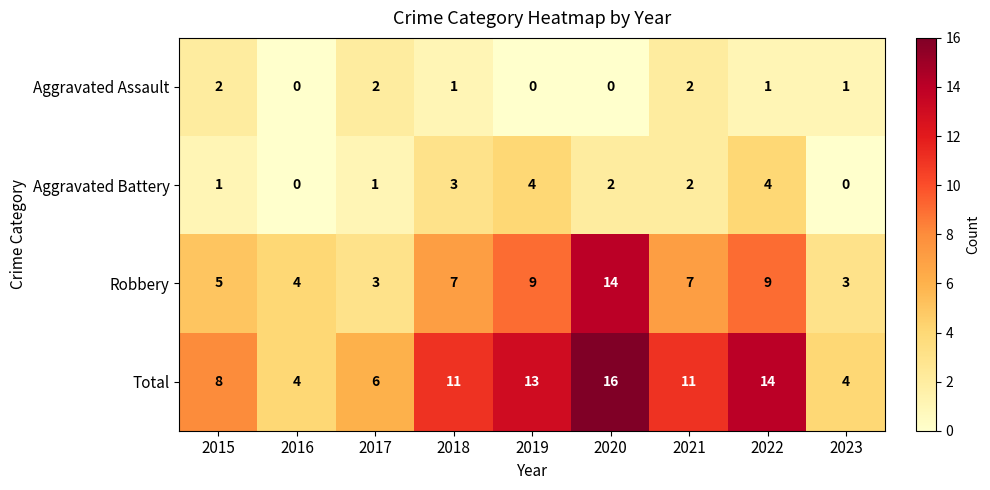

Which series has the largest range (max minus min)?

Total